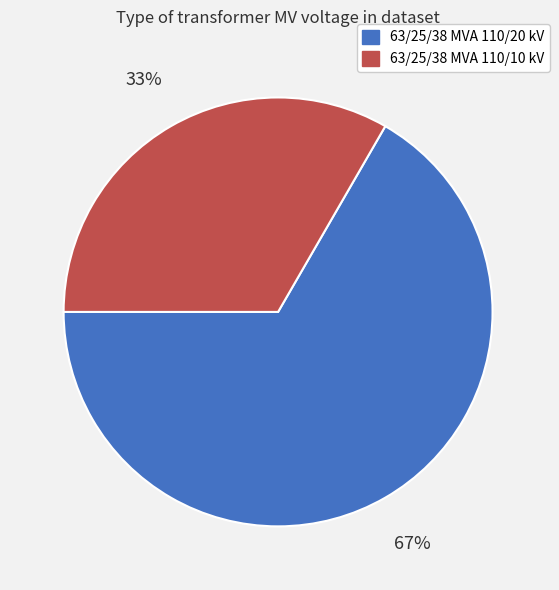

Do 63/25/38 MVA 110/10 kV and 63/25/38 MVA 110/20 kV together represent more than half of the pie?

Yes